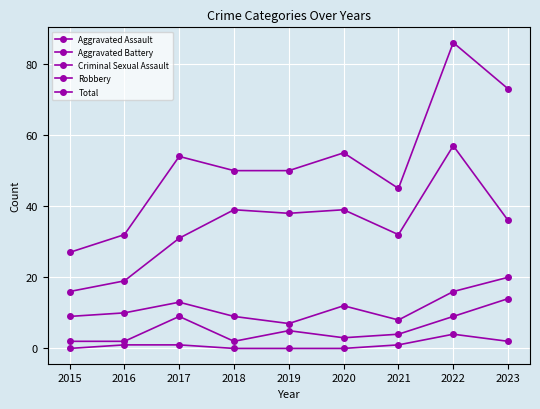

Count the number of data series in this chart.

5